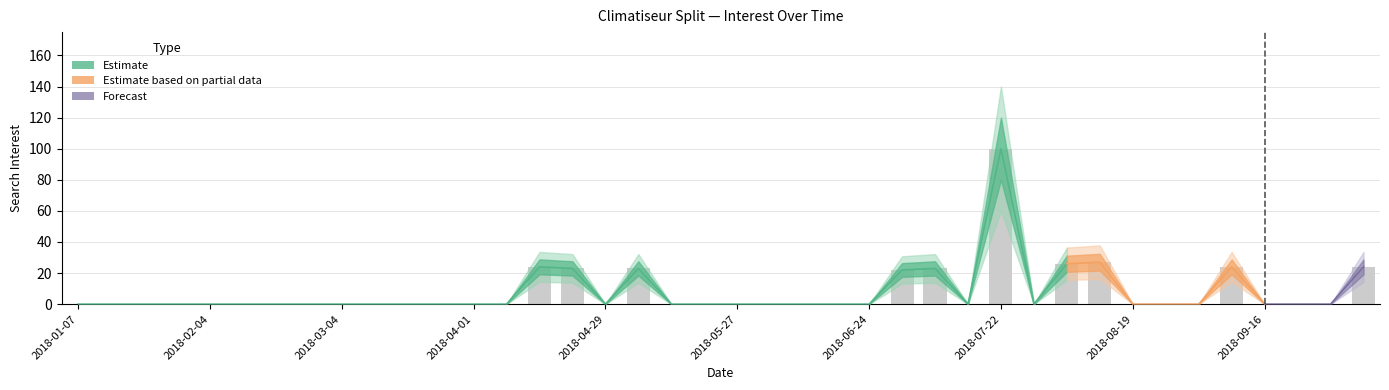

What is the difference between the maximum and second lowest values?

100